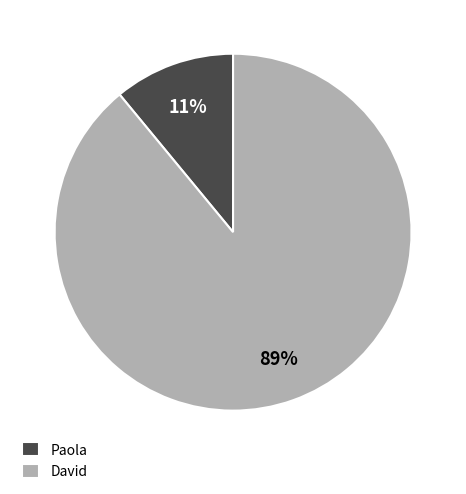

What is the smallest slice in the pie chart?

Paola